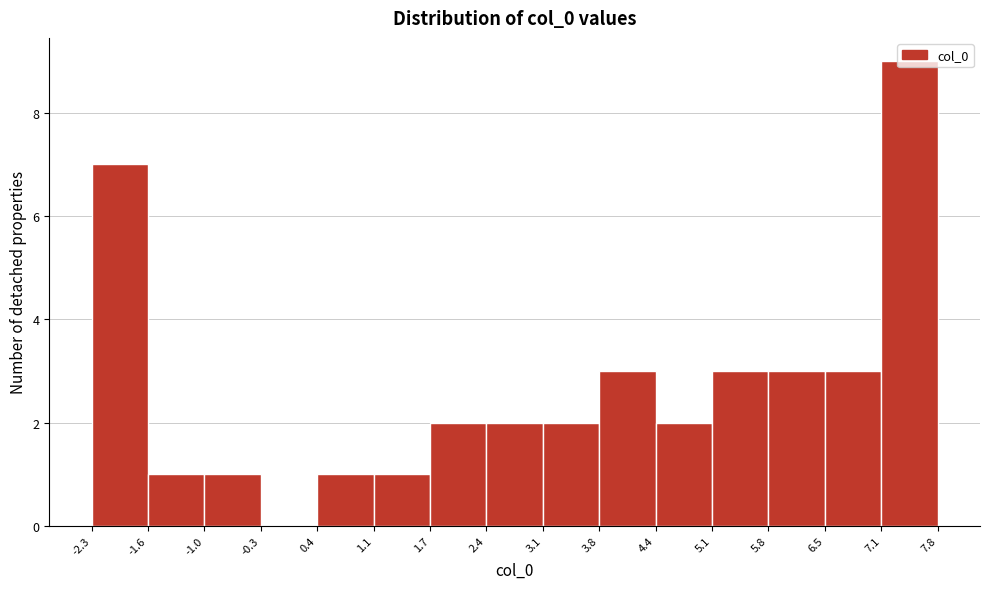

Reading left to right, transcribe this chart: for each bar, give the range it covers on the x-axis and its height. The values are not printed on the chart, so give them approximately, as read against the axis.

-2.3 to -1.6: 7
-1.6 to -1.0: 1
-1.0 to -0.3: 1
-0.3 to 0.4: 0
0.4 to 1.1: 1
1.1 to 1.7: 1
1.7 to 2.4: 2
2.4 to 3.1: 2
3.1 to 3.8: 2
3.8 to 4.4: 3
4.4 to 5.1: 2
5.1 to 5.8: 3
5.8 to 6.5: 3
6.5 to 7.1: 3
7.1 to 7.8: 9